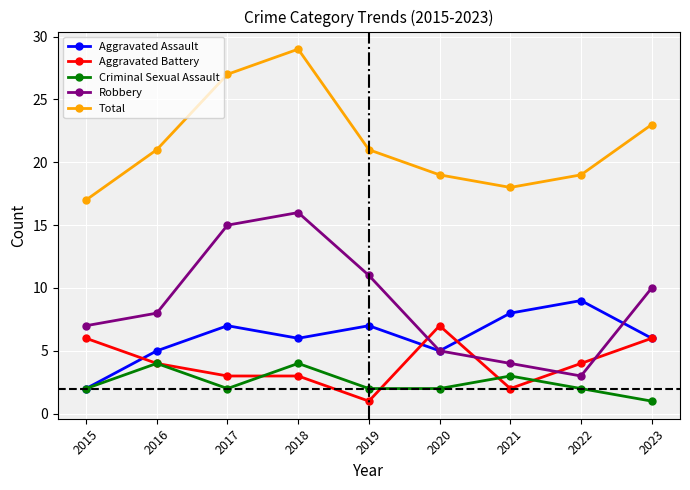

At how many categories does at least one series exceed 3?

9